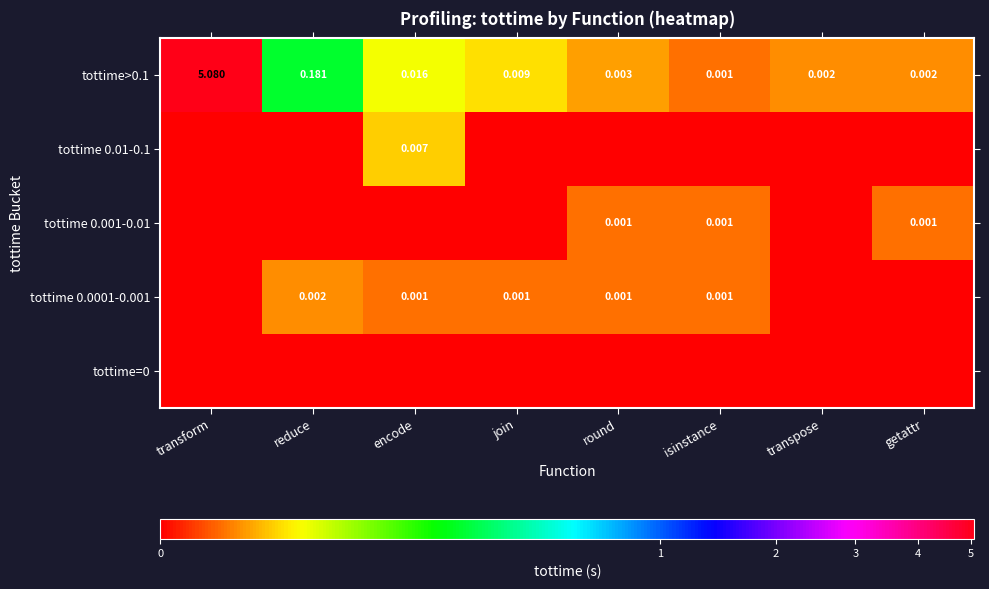

The tottime 0.01-0.1 series shows -0.0 at transpose. True or false?

False